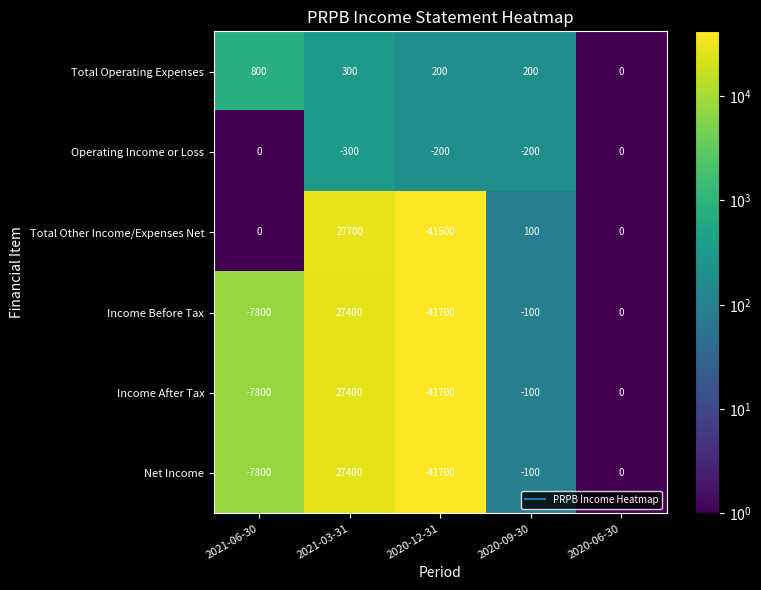

What is the spread (max minus min) of values at 2021-06-30?

8600